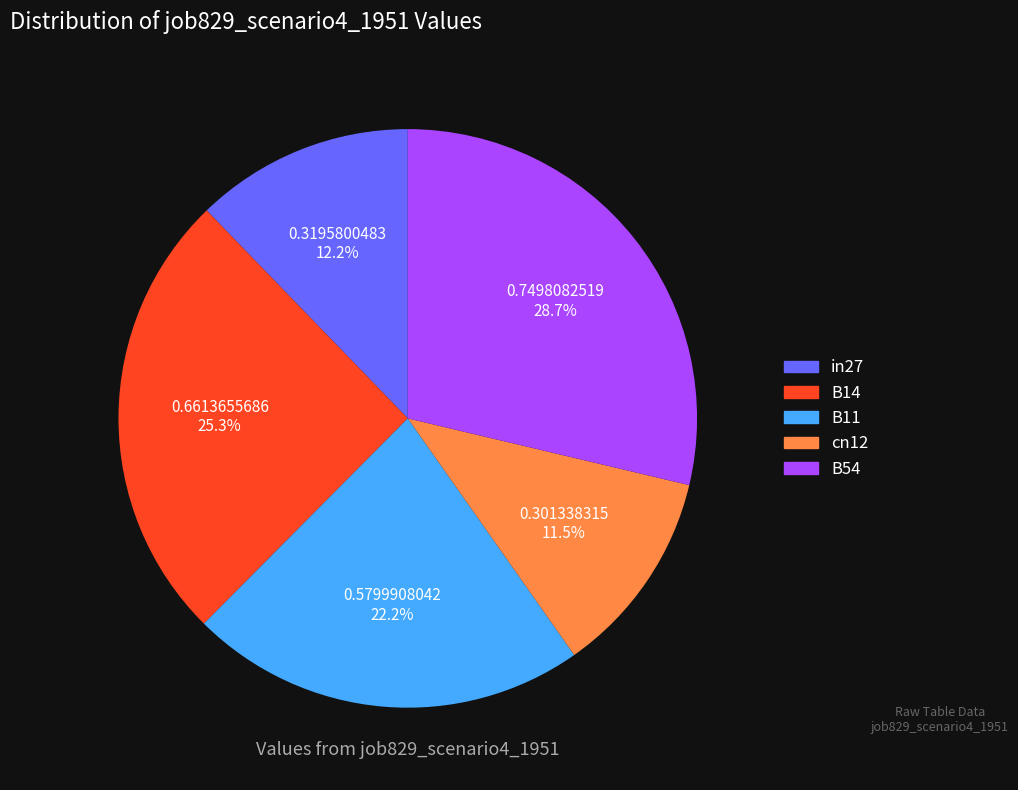

What is the smallest slice in the pie chart?

cn12